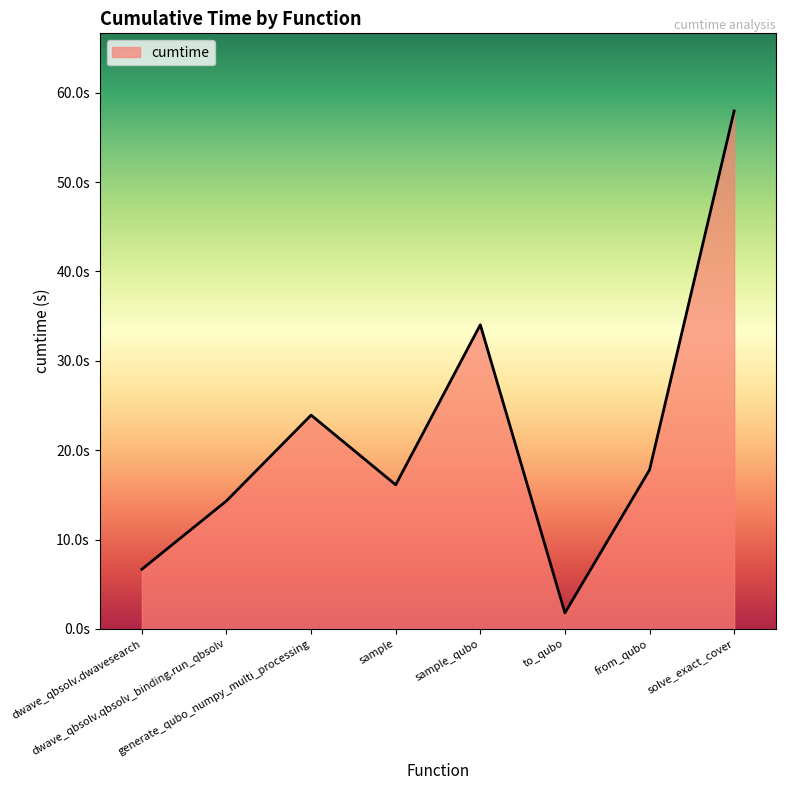

List the labels in order of value, largest first.

solve_exact_cover, sample_qubo, generate_qubo_numpy_multi_processing, from_qubo, sample, dwave_qbsolv.qbsolv_binding.run_qbsolv, dwave_qbsolv.dwavesearch, to_qubo